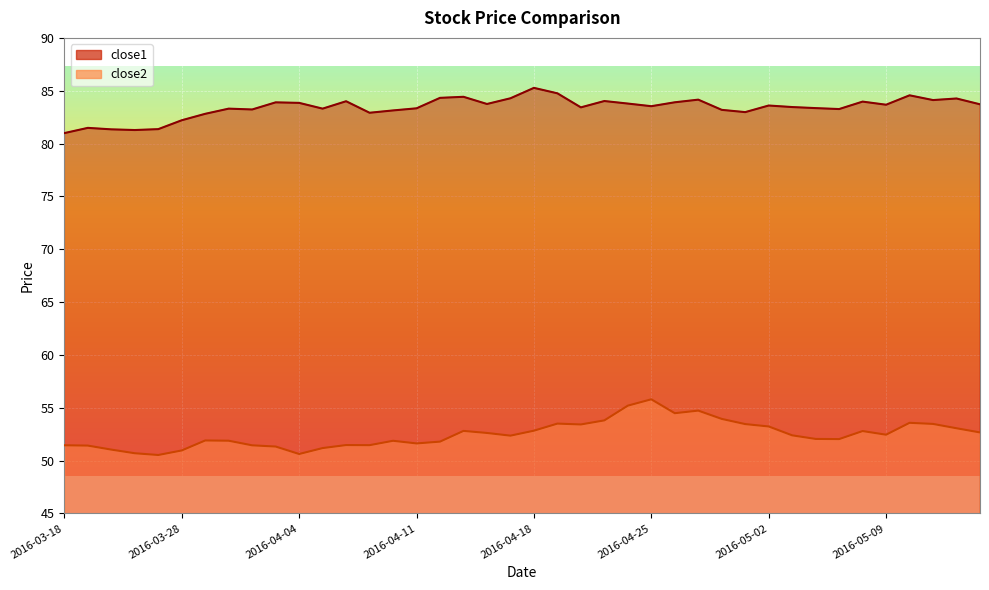

How many categories are shown in the chart?

40